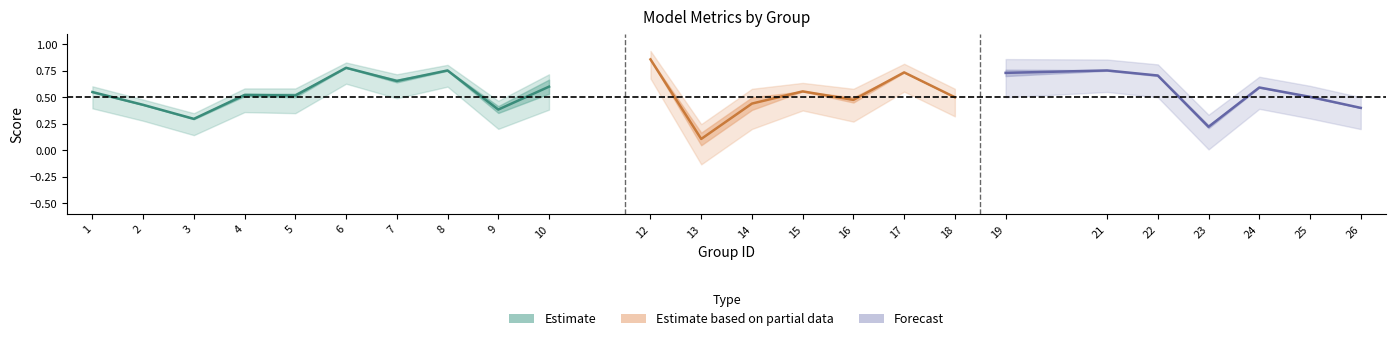

Does the chart have visible grid lines?

No